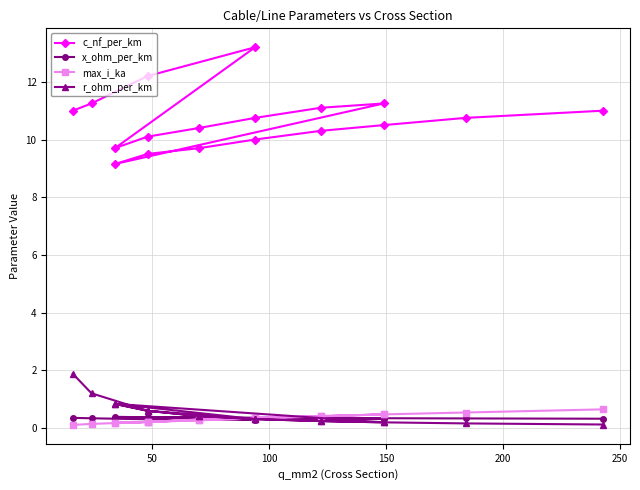

True or false: r_ohm_per_km has more than 1 points higher than both neighbors.

True